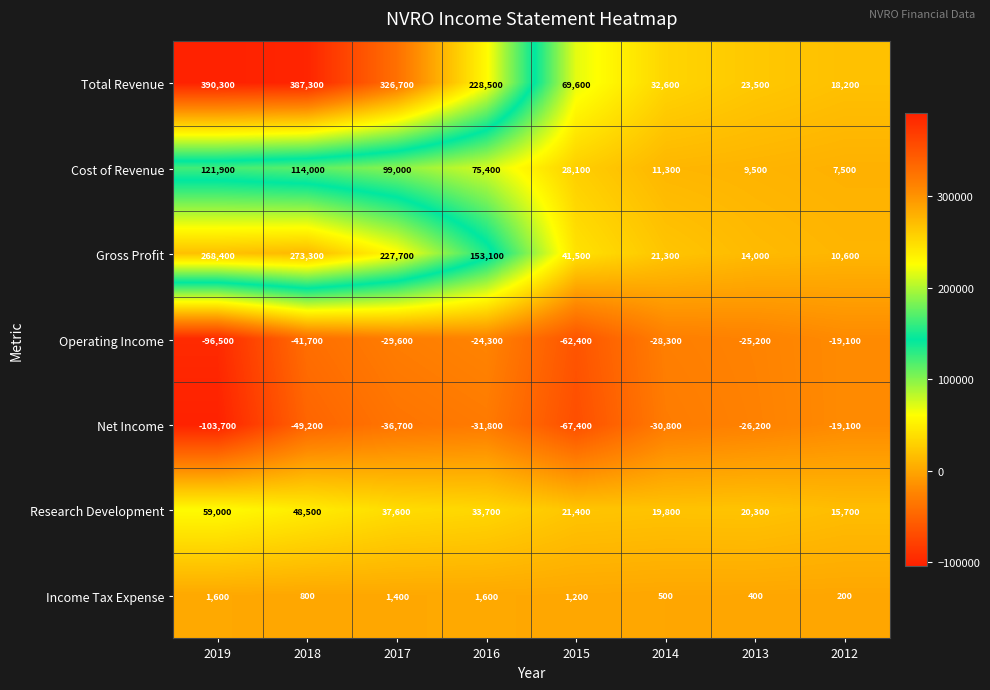

At 2015, list the series in order from largest to smallest.

Total Revenue, Gross Profit, Cost of Revenue, Research Development, Income Tax Expense, Operating Income, Net Income